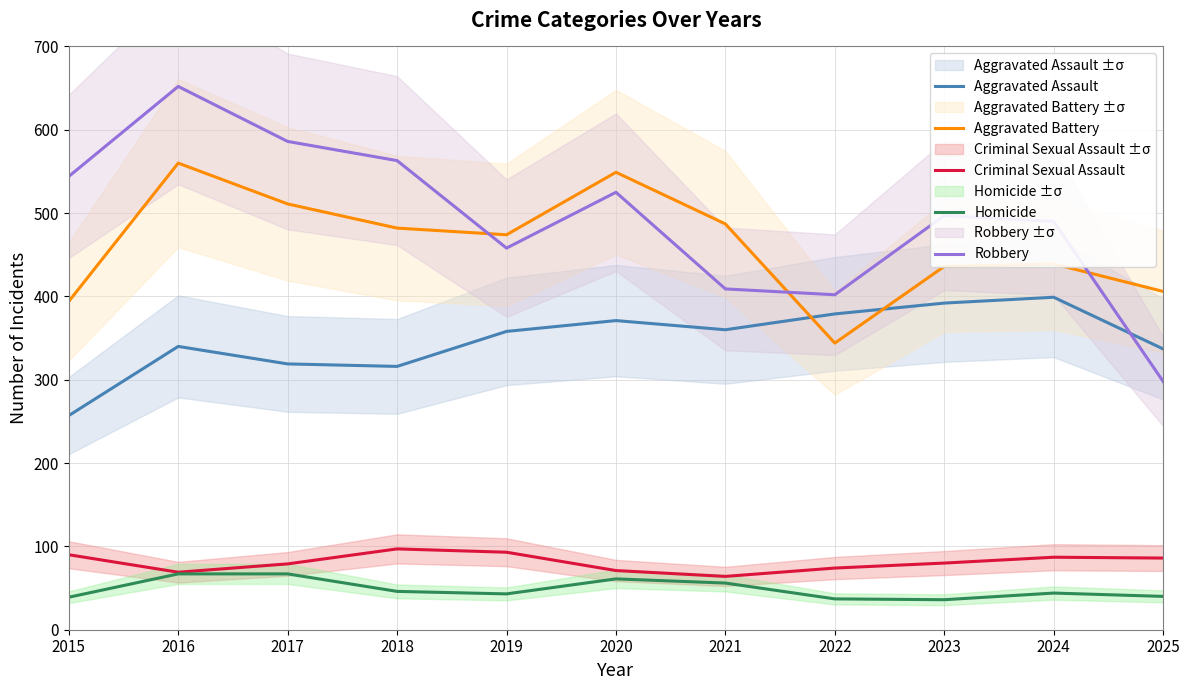

Between 2022 and 2024, which series saw the biggest shift?

Aggravated Battery